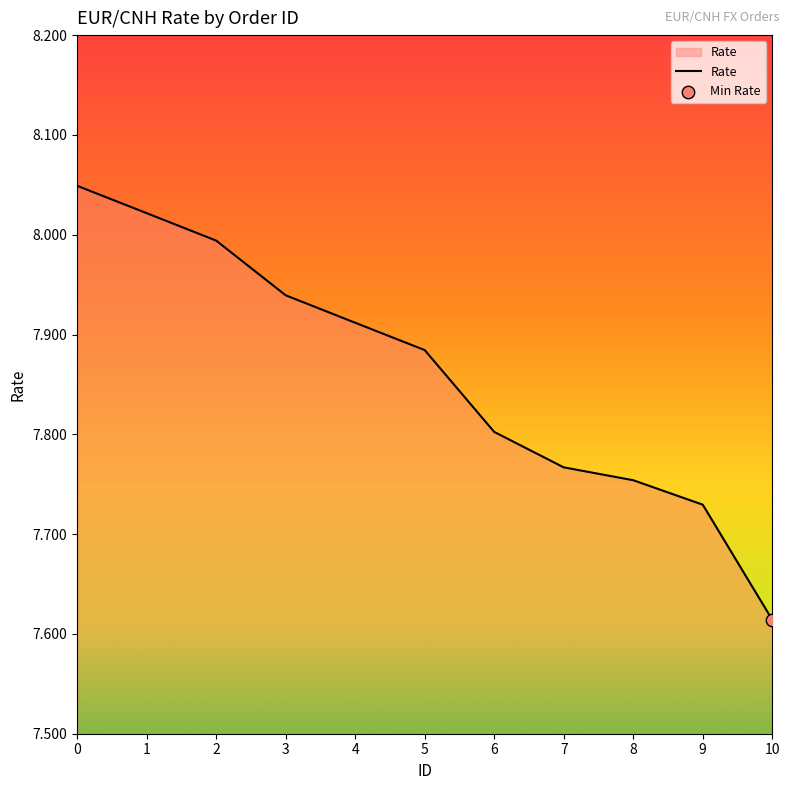

Between 7 and 5, which is larger?

5